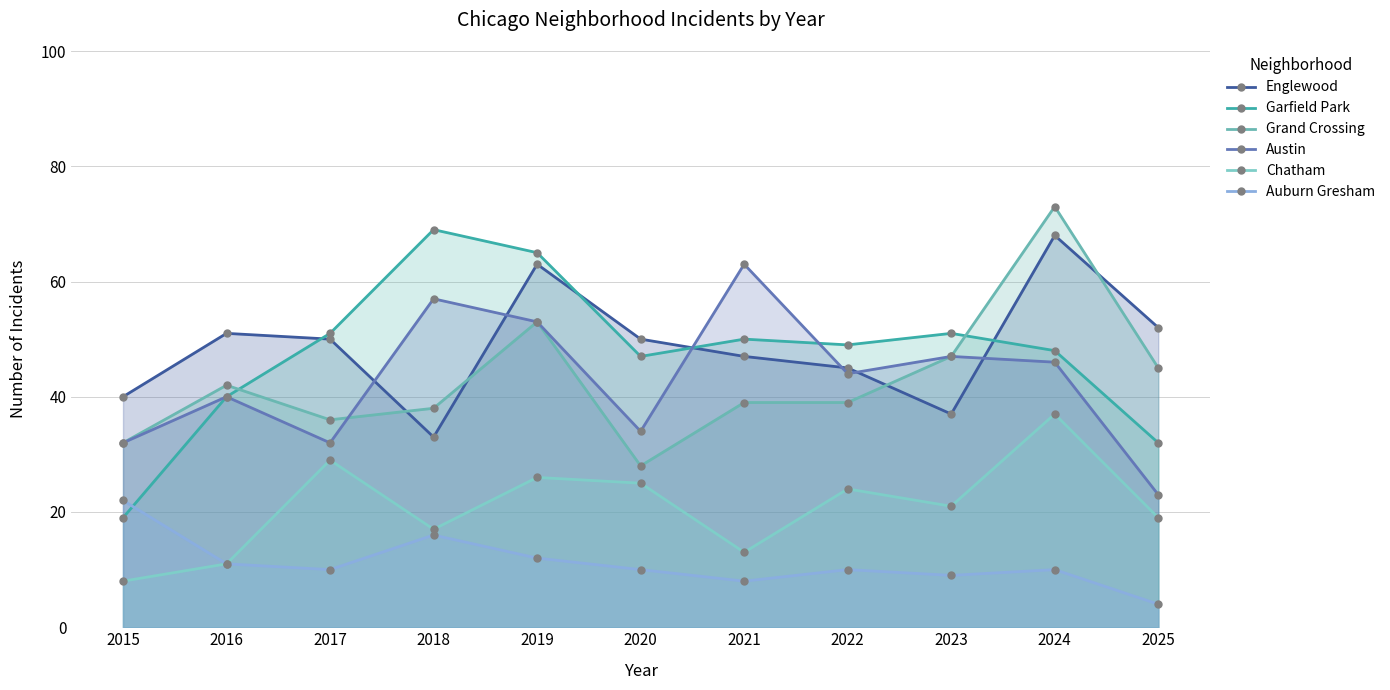

Reading right to left, list all the values displayed in this chart.

Englewood: 2025=52	2024=68	2023=37	2022=45	2021=47	2020=50	2019=63	2018=33	2017=50	2016=51	2015=40
Garfield Park: 2025=32	2024=48	2023=51	2022=49	2021=50	2020=47	2019=65	2018=69	2017=51	2016=40	2015=19
Grand Crossing: 2025=45	2024=73	2023=47	2022=39	2021=39	2020=28	2019=53	2018=38	2017=36	2016=42	2015=32
Austin: 2025=23	2024=46	2023=47	2022=44	2021=63	2020=34	2019=53	2018=57	2017=32	2016=40	2015=32
Chatham: 2025=19	2024=37	2023=21	2022=24	2021=13	2020=25	2019=26	2018=17	2017=29	2016=11	2015=8
Auburn Gresham: 2025=4	2024=10	2023=9	2022=10	2021=8	2020=10	2019=12	2018=16	2017=10	2016=11	2015=22